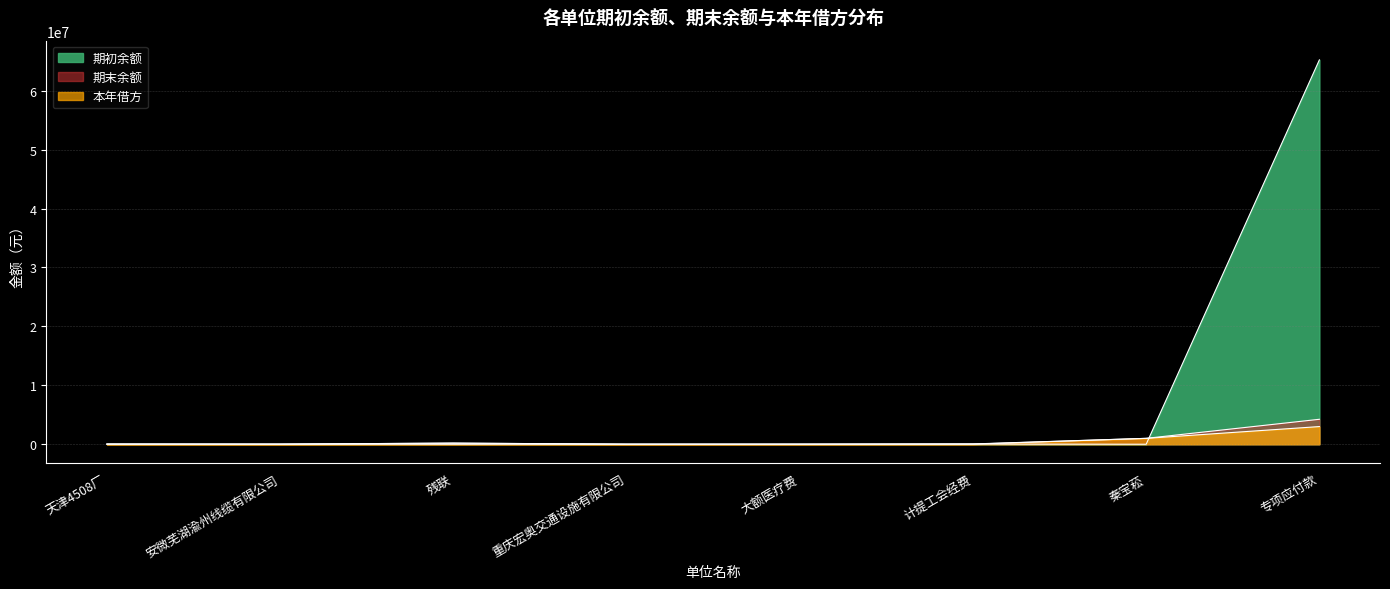

At which label does 本年借方 first exceed 12748?

计提工会经费